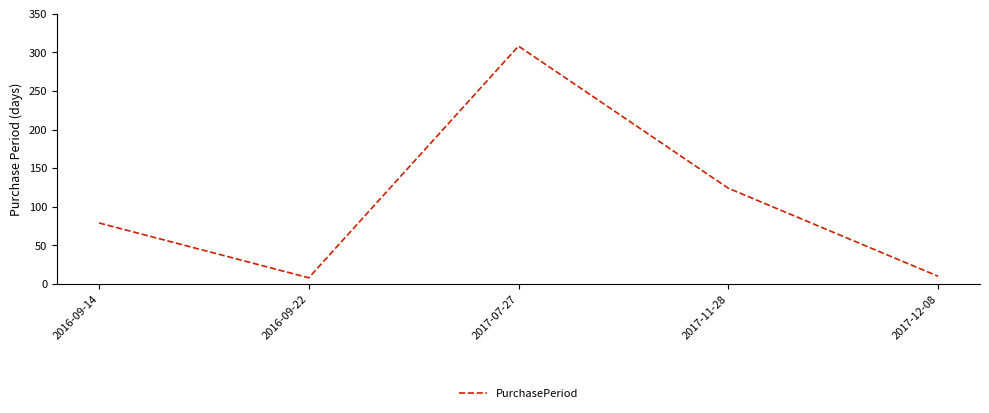

Where is the first local maximum?

2017-07-27